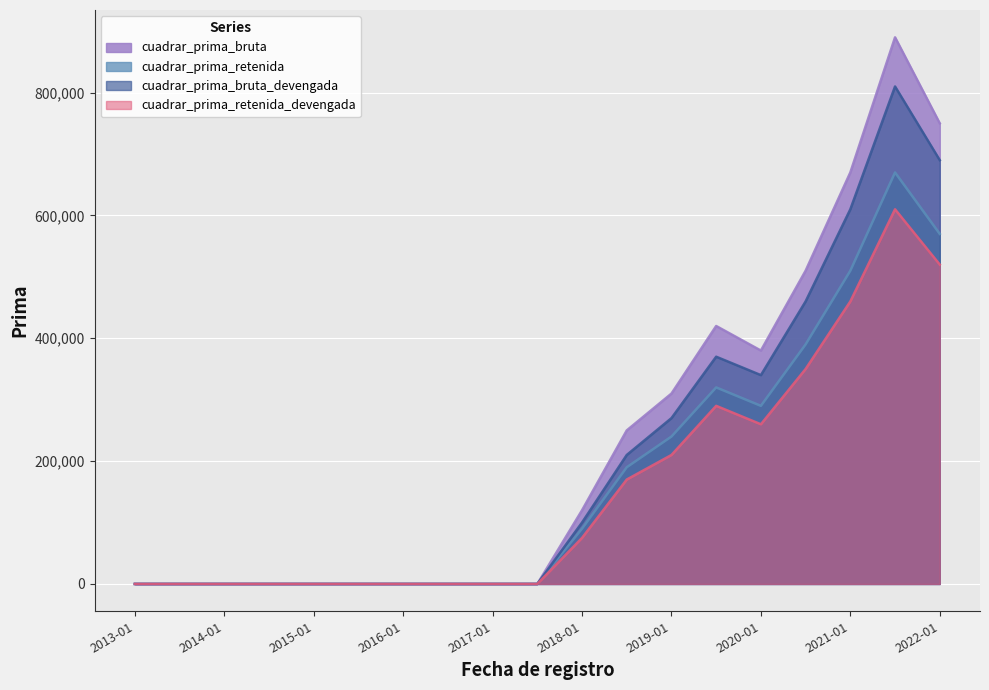

Rank the series by their average value, from lowest to highest.

cuadrar_prima_retenida_devengada, cuadrar_prima_retenida, cuadrar_prima_bruta_devengada, cuadrar_prima_bruta